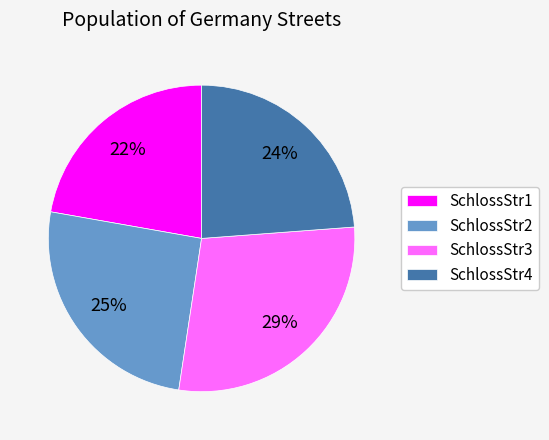

To the nearest percent, what portion does SchlossStr2 represent?

25%